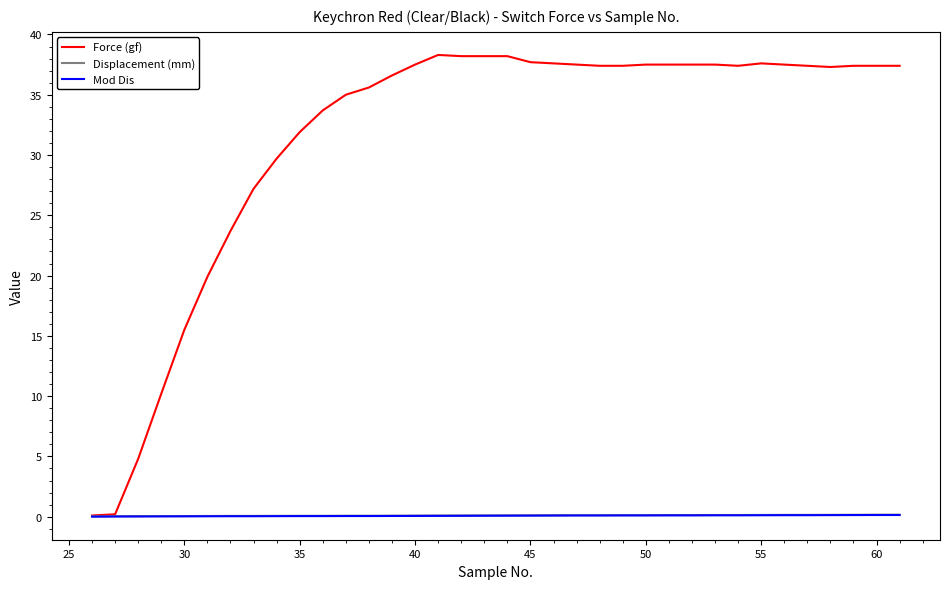

Which series has the largest range (max minus min)?

Force (gf)